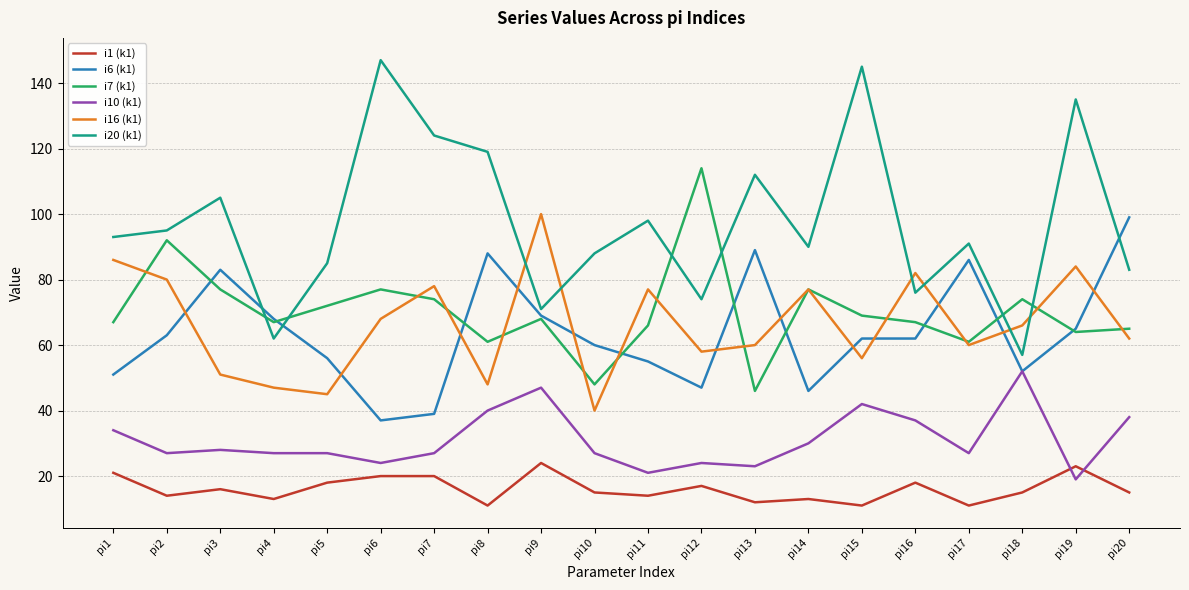

At how many categories does at least one series exceed 146?

1